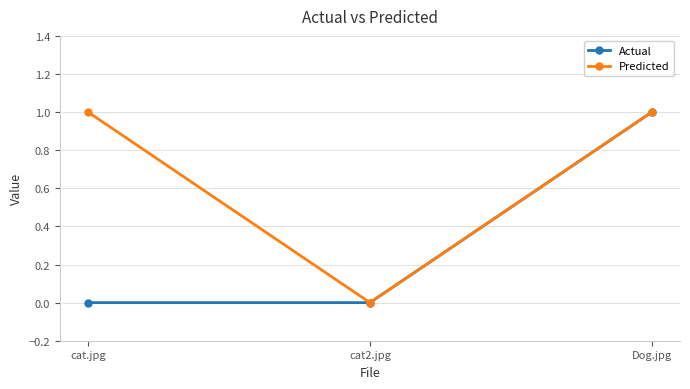

What is the sum of the Actual values at cat.jpg and Dog.jpg?

1